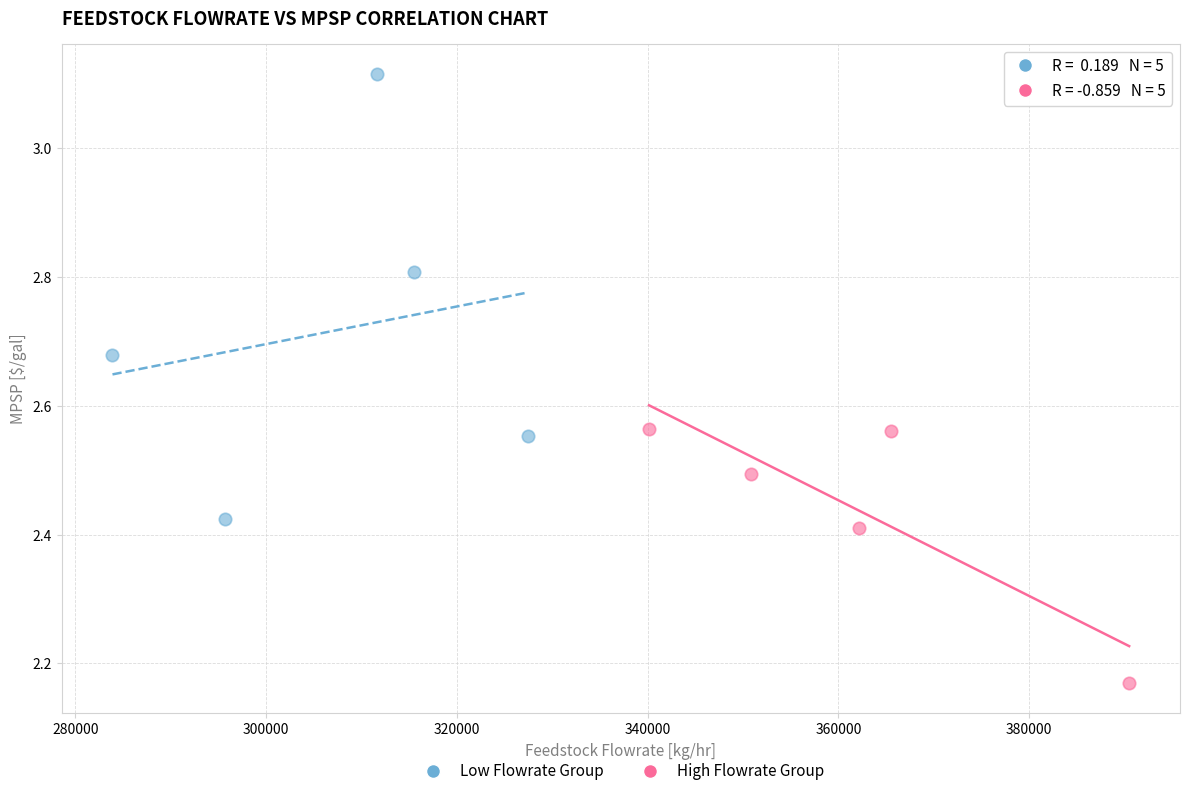

What are all the series names shown in the legend?

Low Flowrate Group, High Flowrate Group